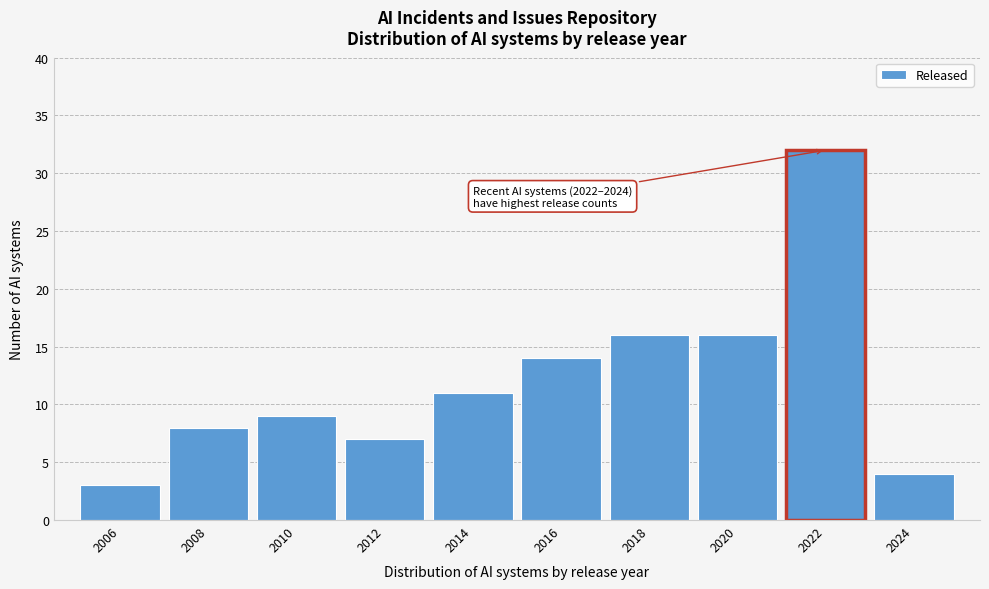

Reading right to left, list all the values displayed in this chart.

2024=4	2022=32	2020=16	2018=16	2016=14	2014=11	2012=7	2010=9	2008=8	2006=3